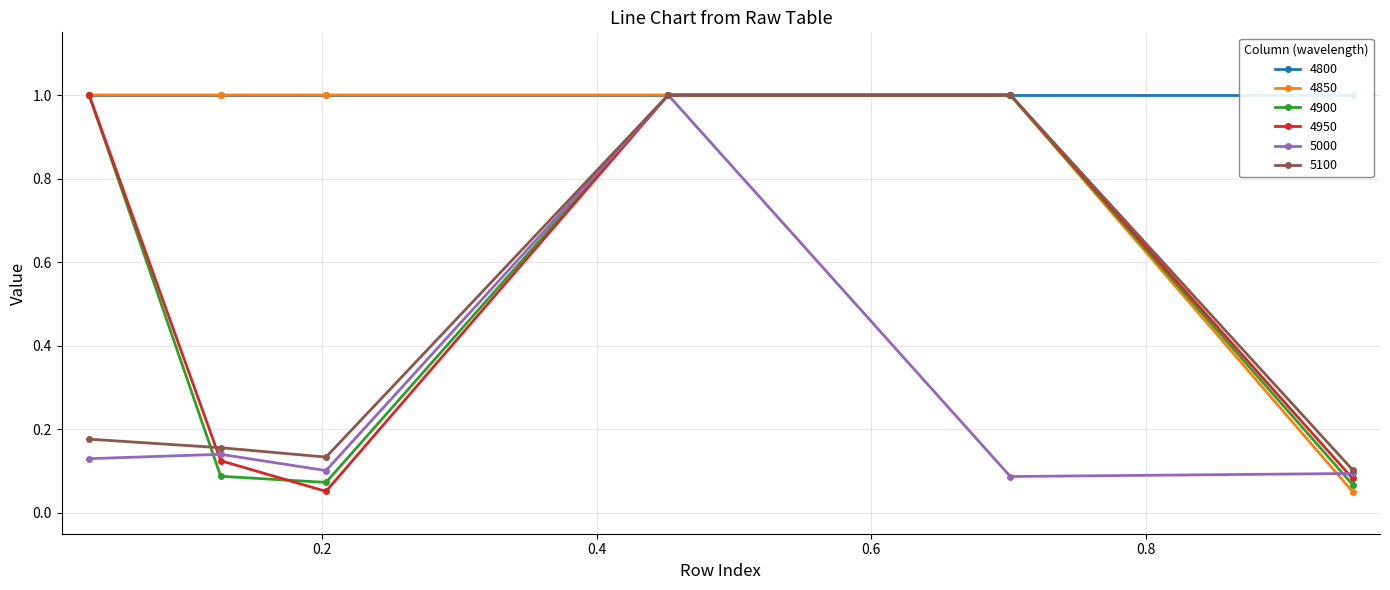

True or false: 4900 has more than 1 points higher than both neighbors.

False